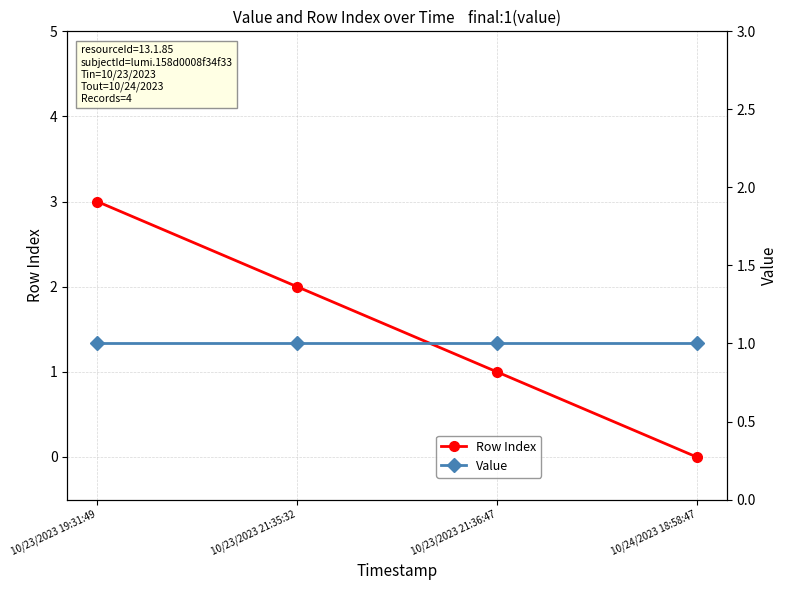

True or false: Row Index has more than 1 points higher than both neighbors.

False